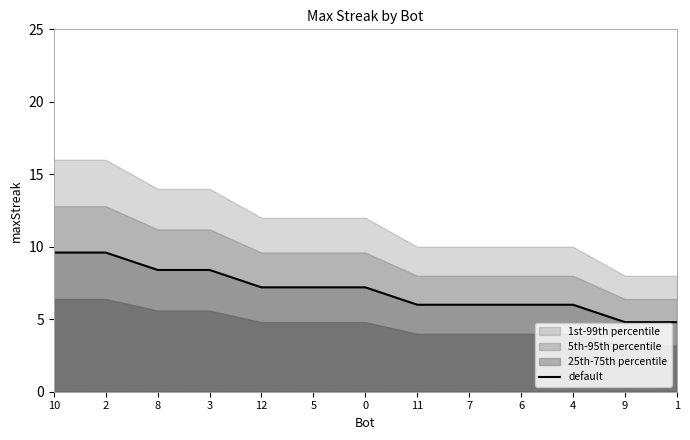

What is the difference between the second highest and minimum values?

4.8